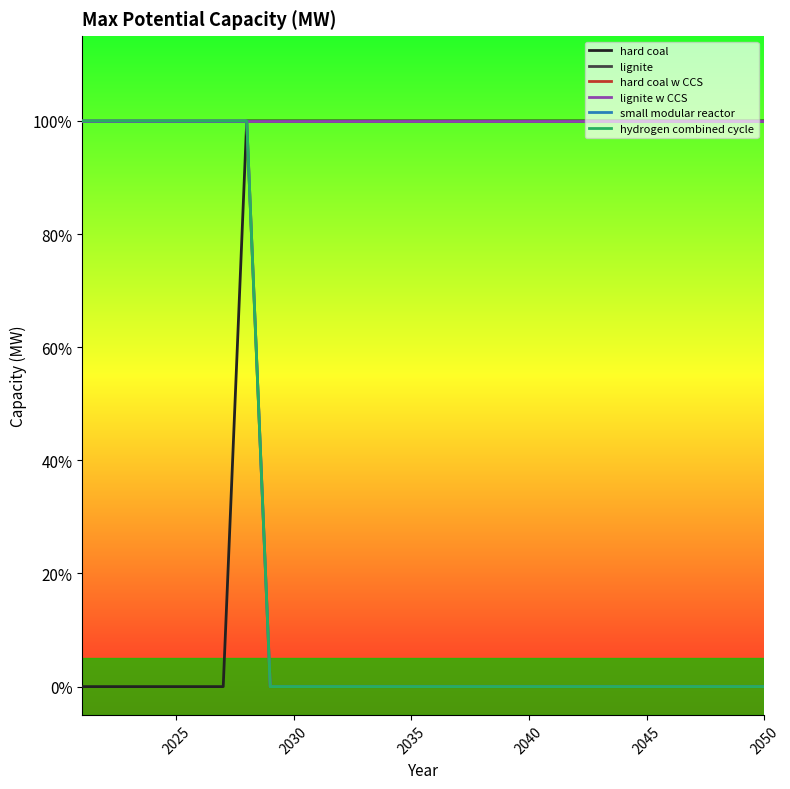

Which series has the largest total across all categories?

lignite